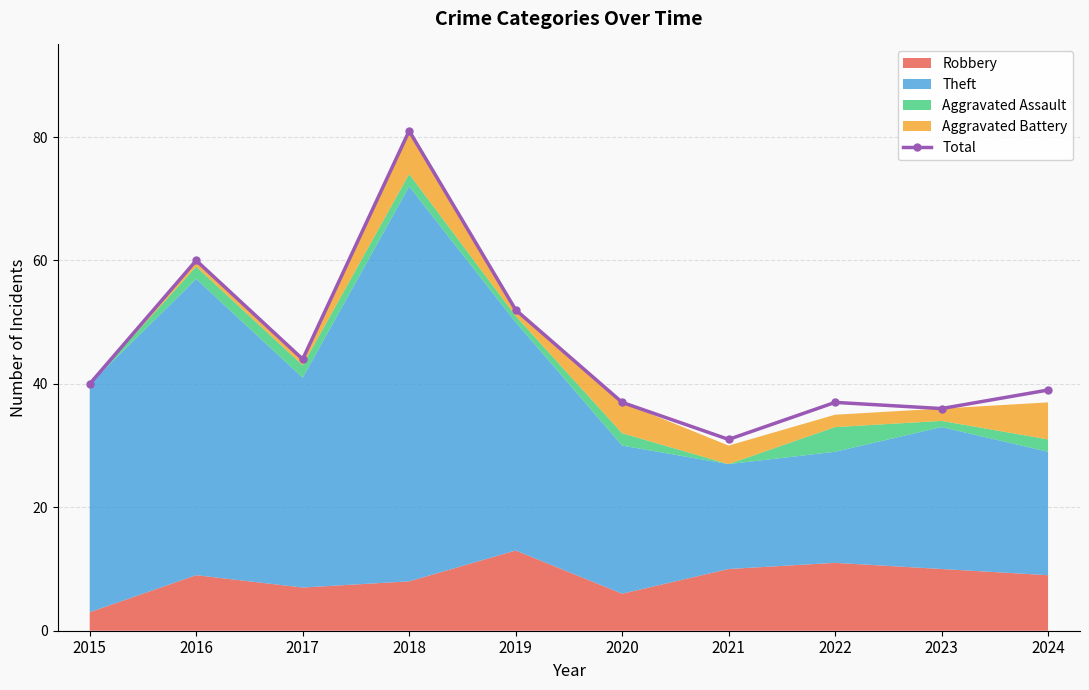

What is the difference between the second highest and second lowest values?

24